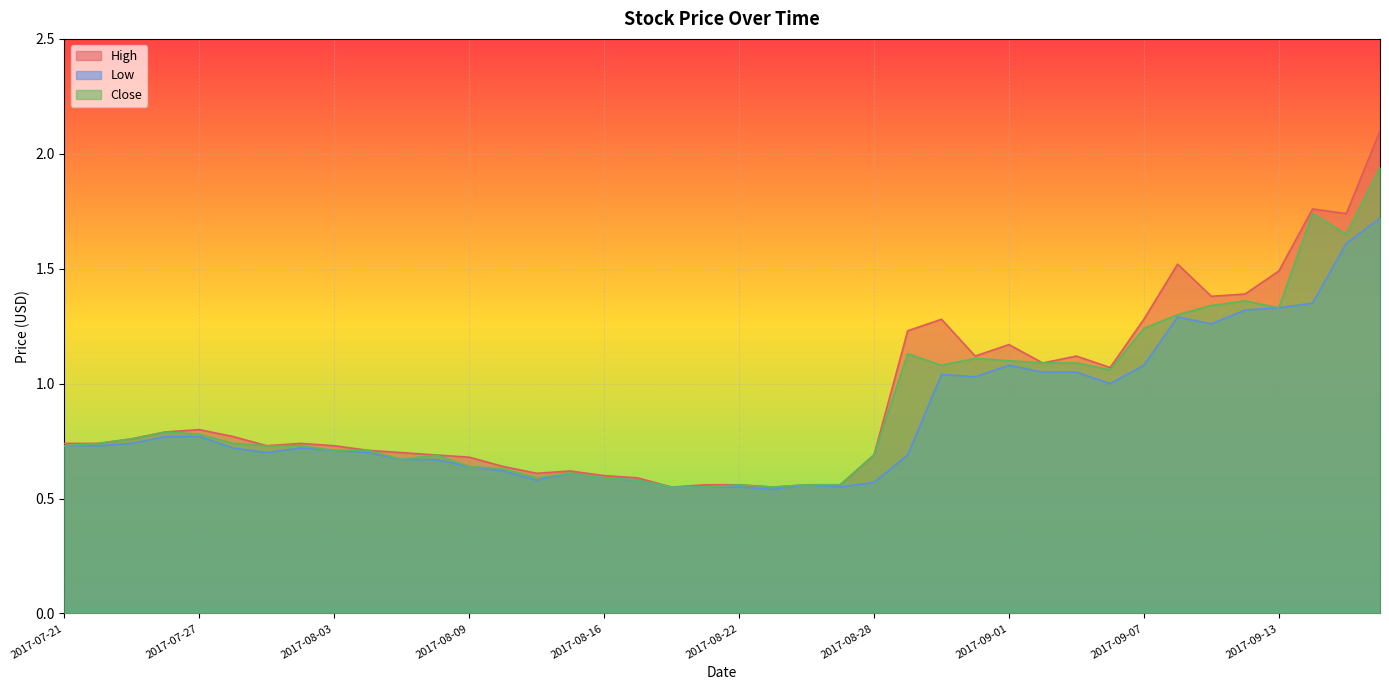

Which series changed the most between 2017-08-24 and 2017-09-01?

High